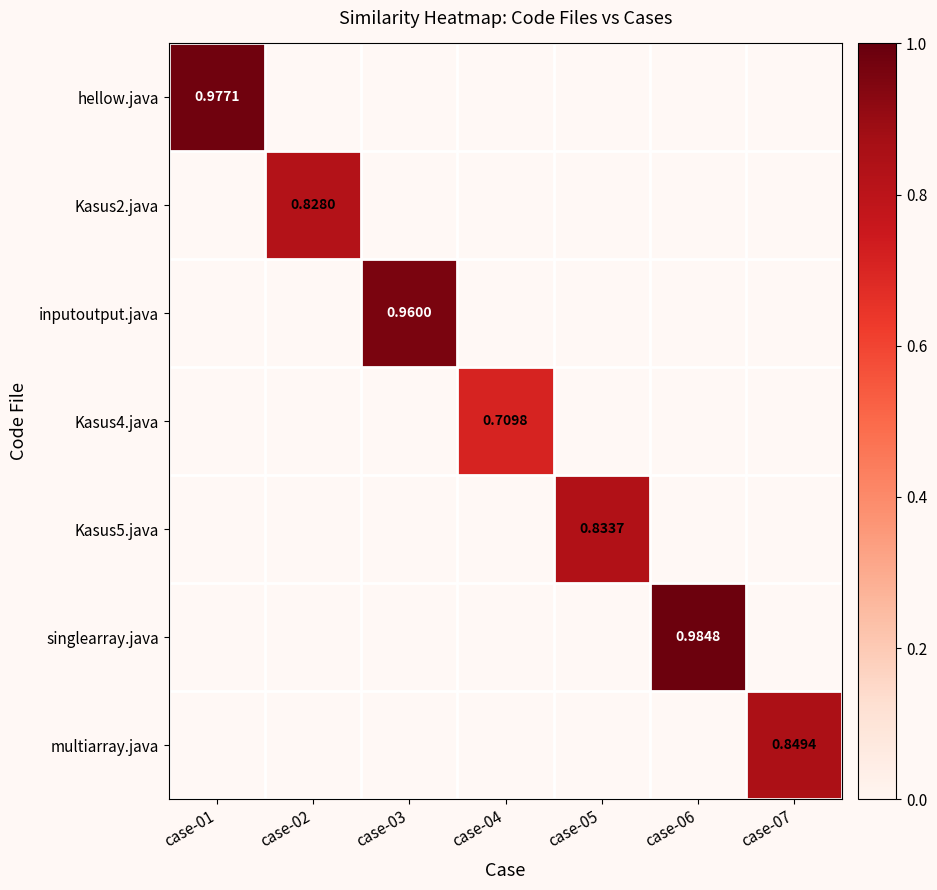

Is the value of Kasus4.java at case-01 greater than the value of Kasus2.java at case-03?

No